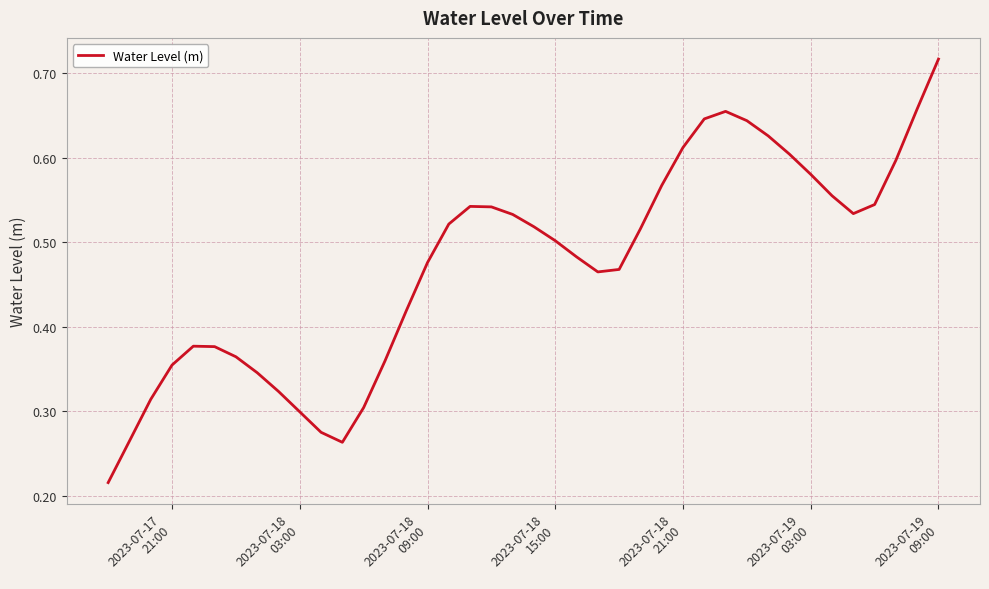

What is the difference between the second highest and minimum values?

0.4